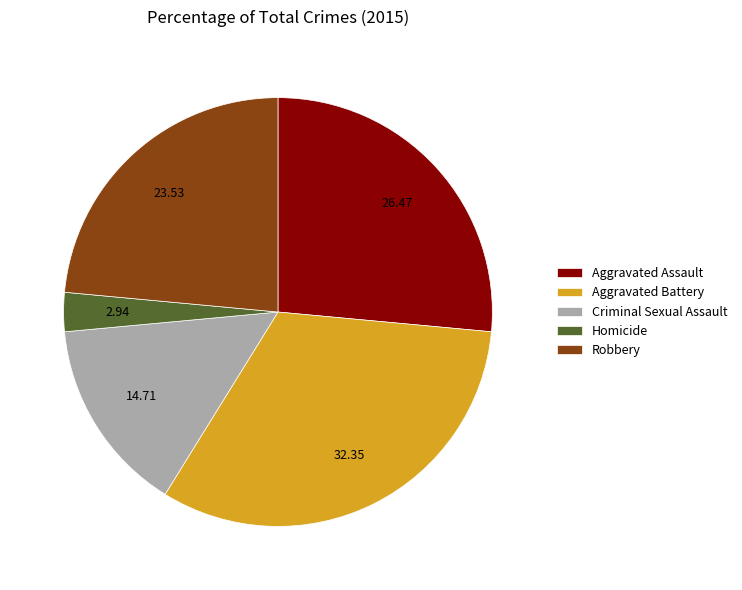

How many segments does this pie chart have?

5